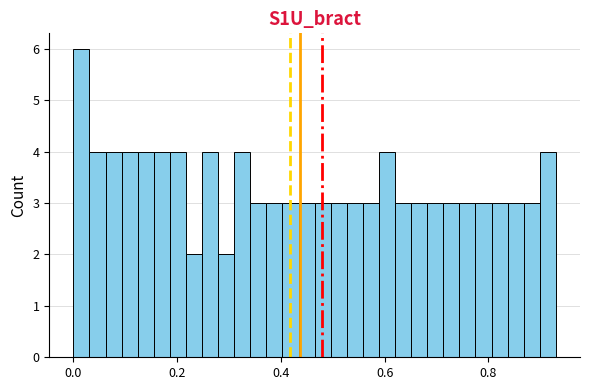

Around what value on the x-axis is the tallest bar? Give the approximate position of its centre, as read against the axis.

0.02